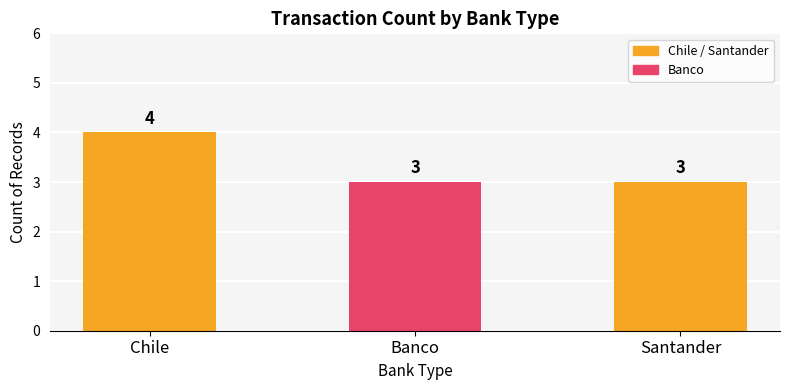

Count the values in the range 3 to 4.

3